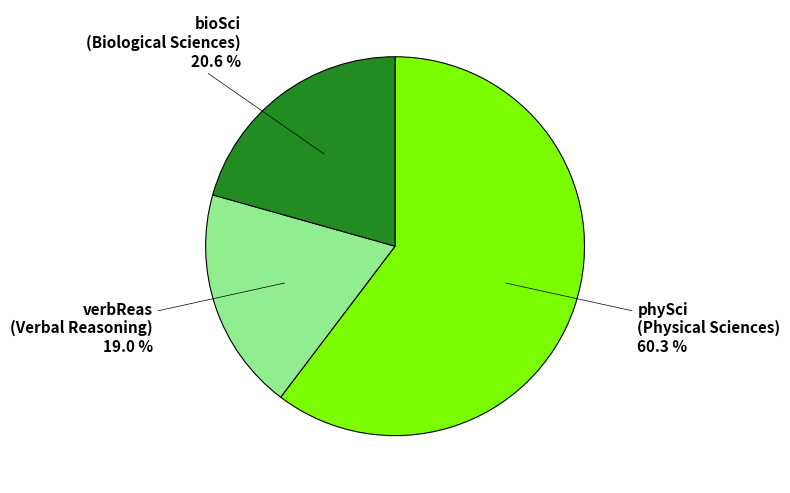

Is there any slice that represents more than half of the pie?

Yes